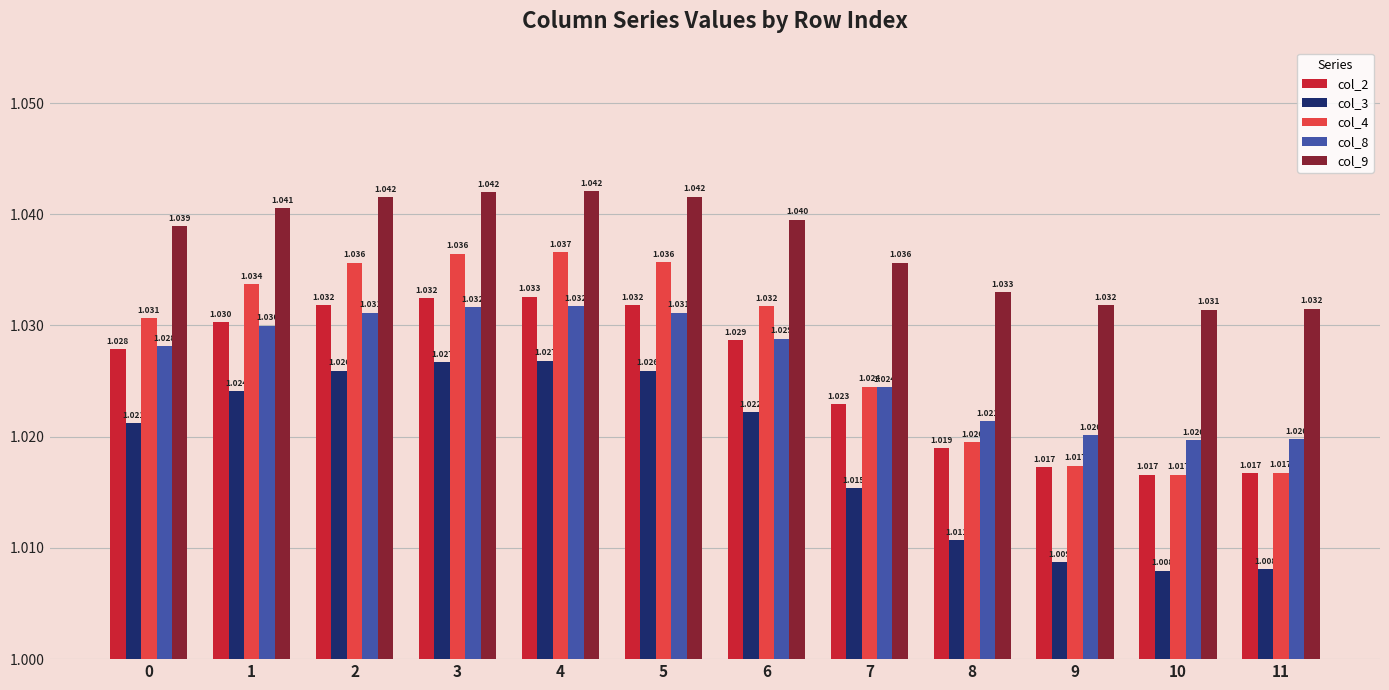

At how many categories does at least one series exceed 1?

12